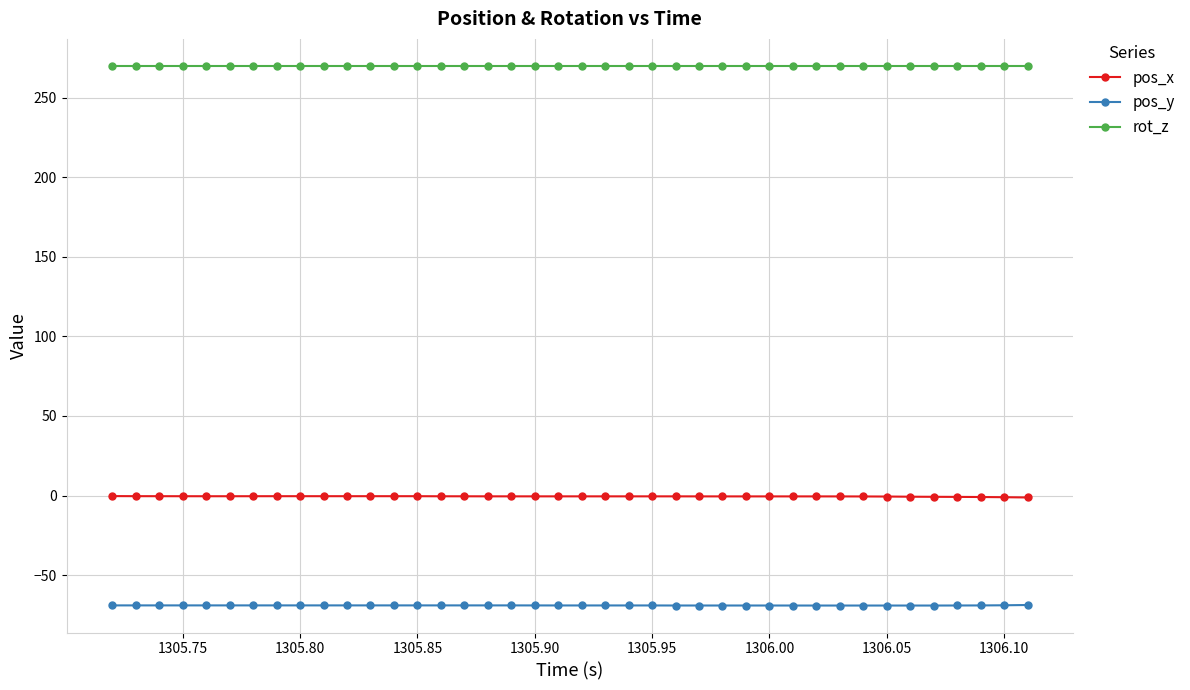

True or false: pos_y and pos_x cross at least once.

False